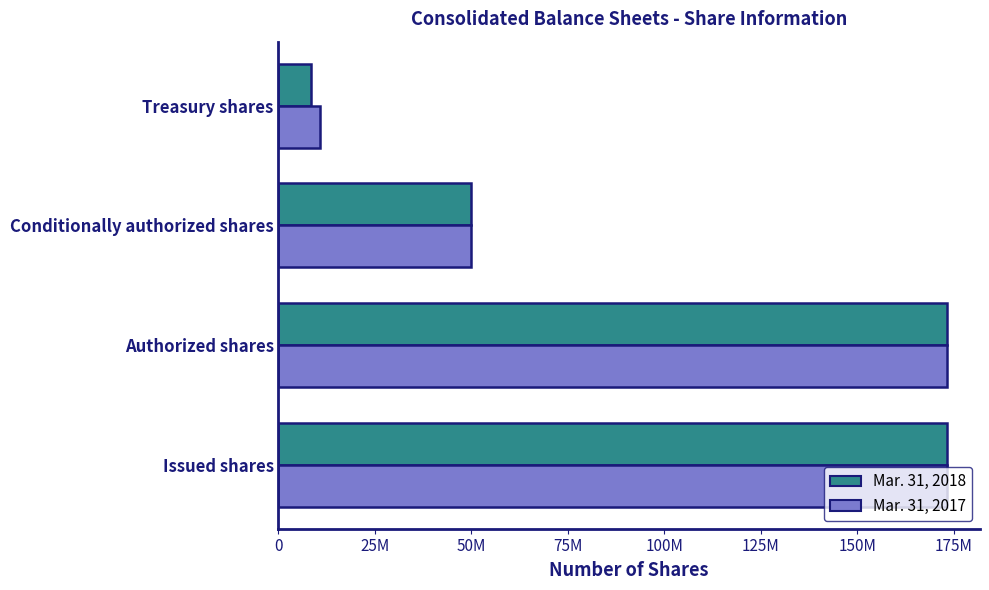

At which category does the chart reach its minimum across all series?

Treasury shares